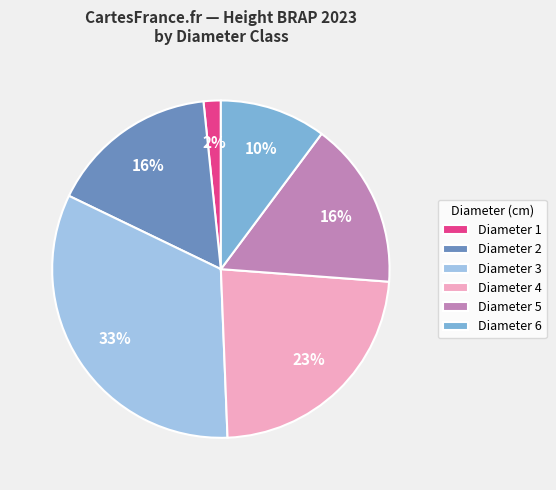

Is the sum of Diameter 2 and Diameter 1 greater than half?

No